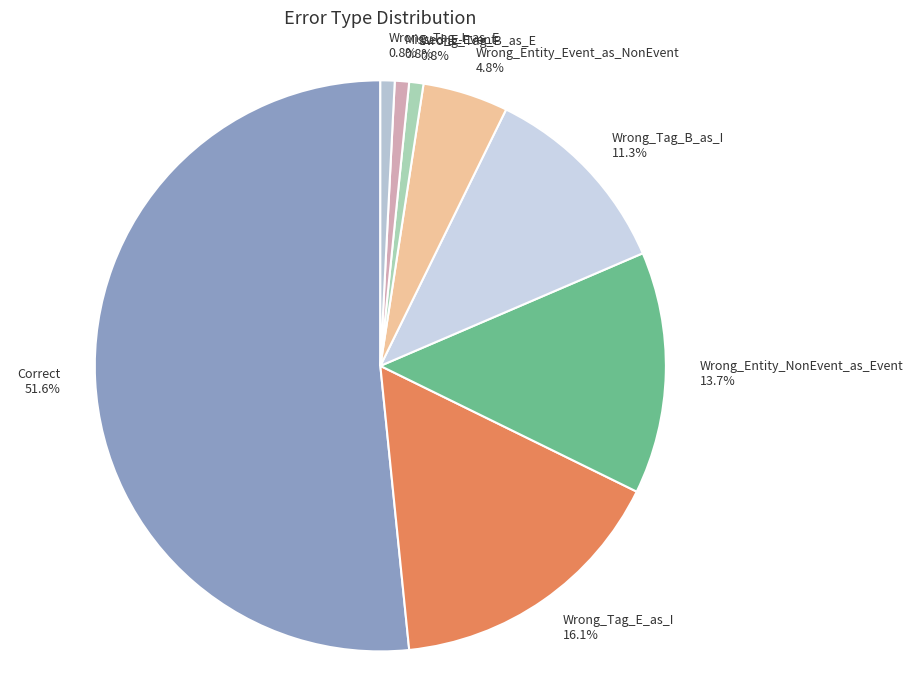

How many segments does this pie chart have?

8